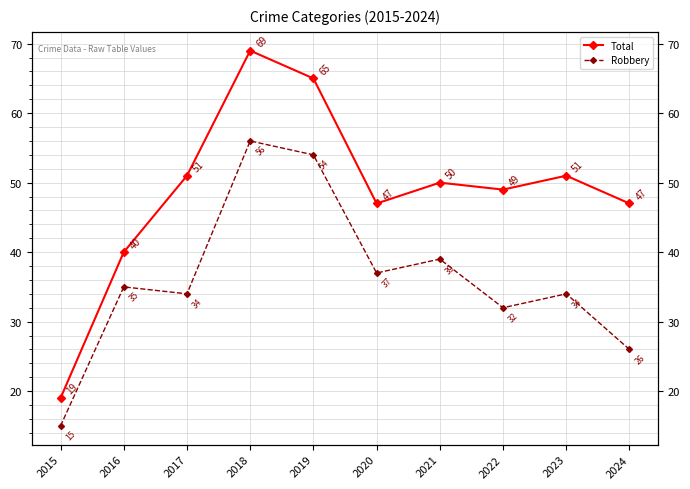

How many data points in Robbery are above 35?

4